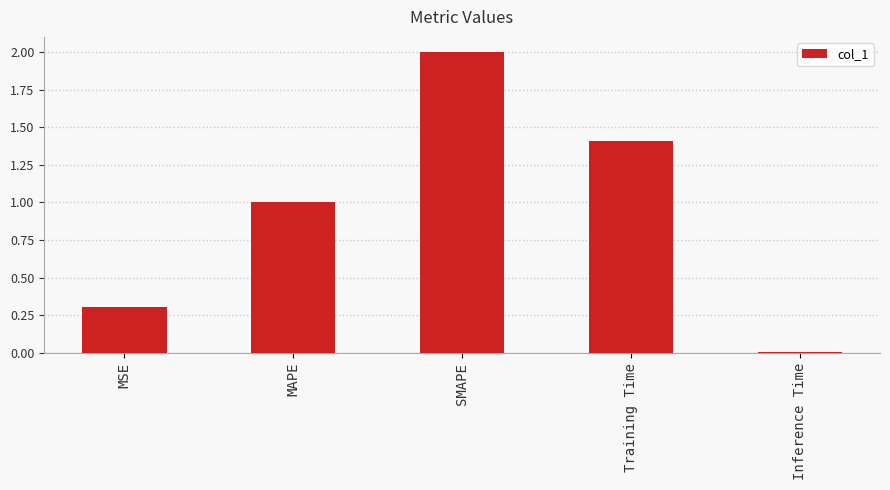

What is the ratio of the value at MAPE to the value at SMAPE?

0.5